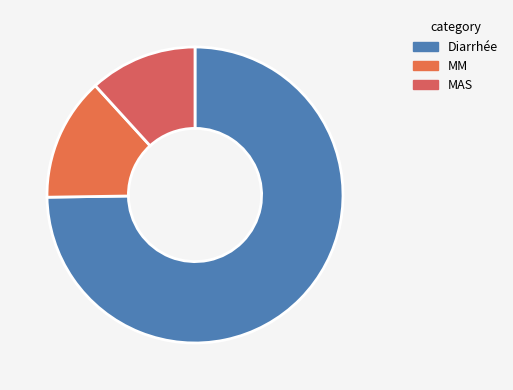

What percentage is the Diarrhée slice, to the nearest percent?

75%